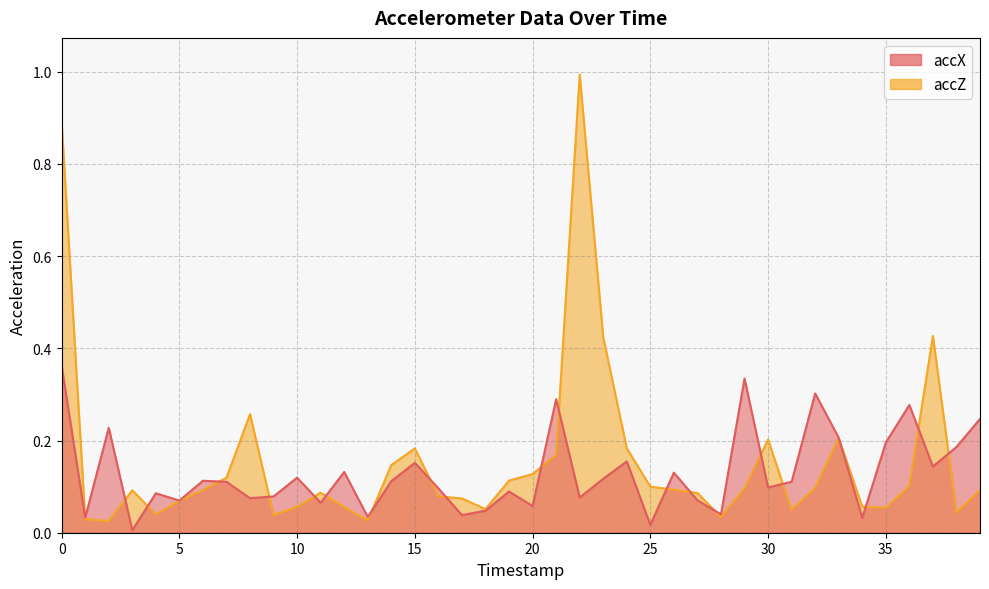

How many intersections are there between accX and accZ?

21